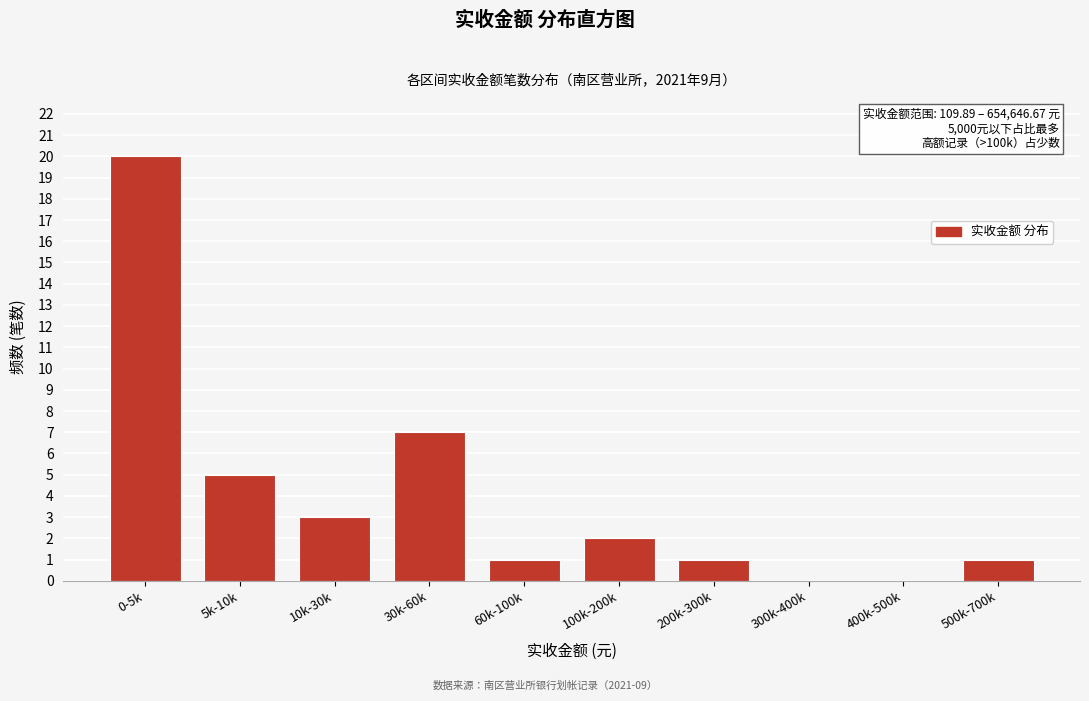

Reading left to right, list all the values displayed in this chart.

0-5k=20	5k-10k=5	10k-30k=3	30k-60k=7	60k-100k=1	100k-200k=2	200k-300k=1	300k-400k=0	400k-500k=0	500k-700k=1